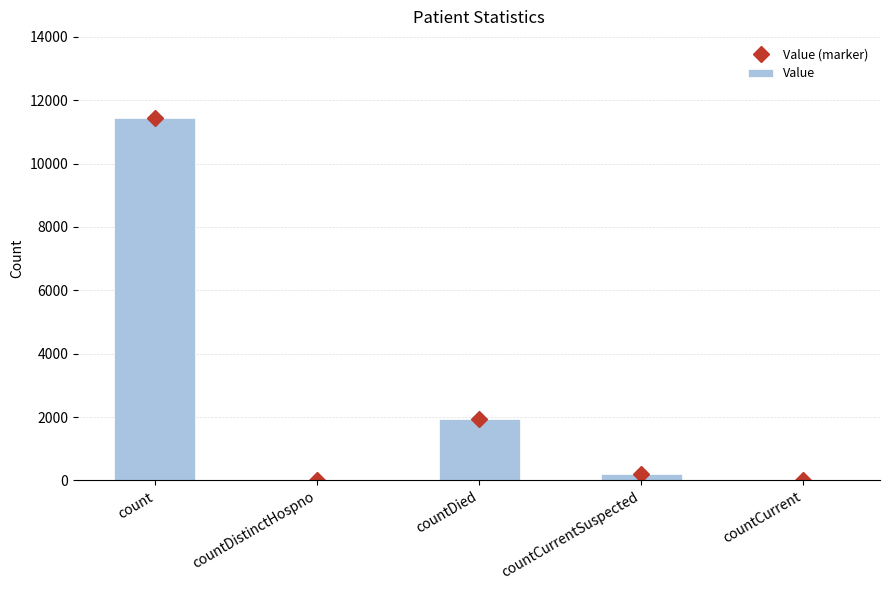

What is the difference between the maximum and second lowest values in the Value series?

11431